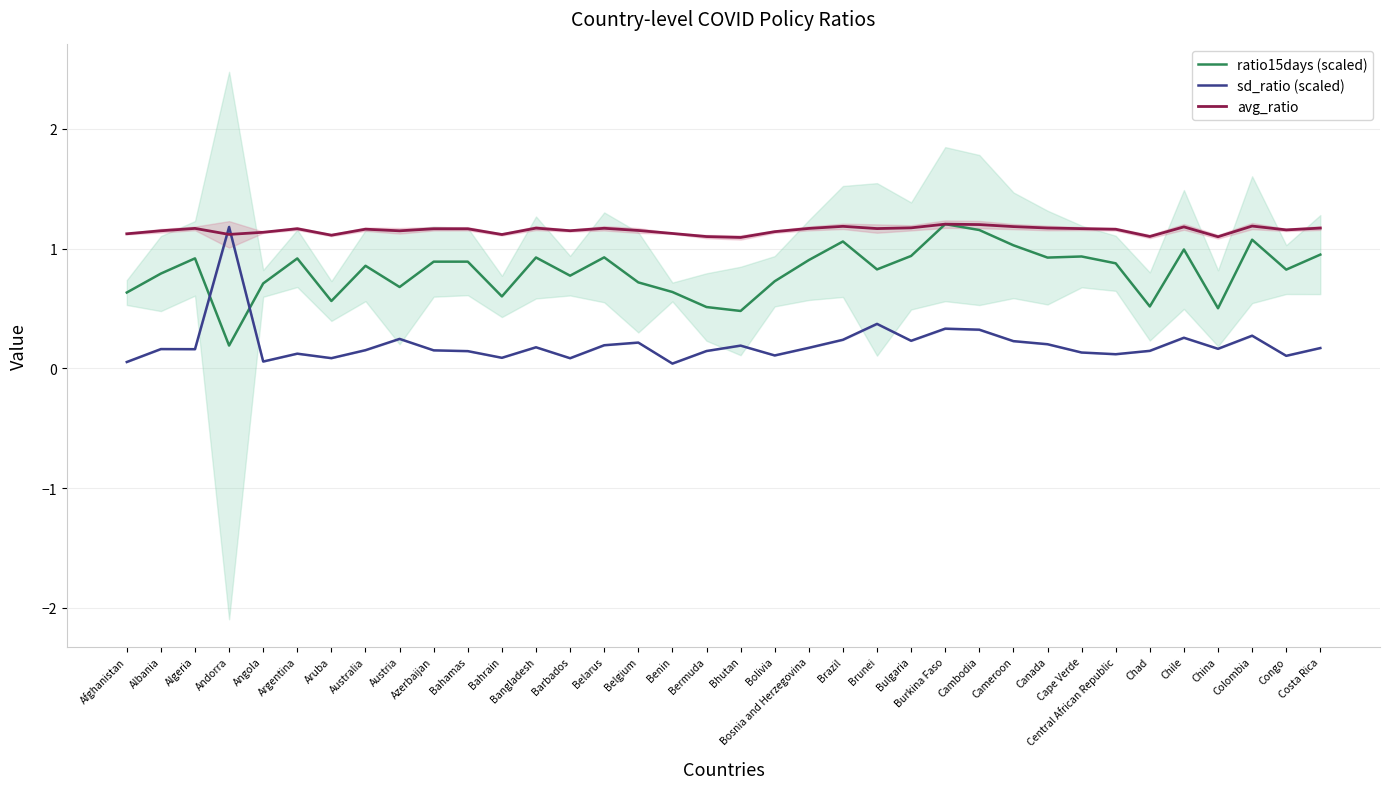

What is the greatest value displayed?

1.2